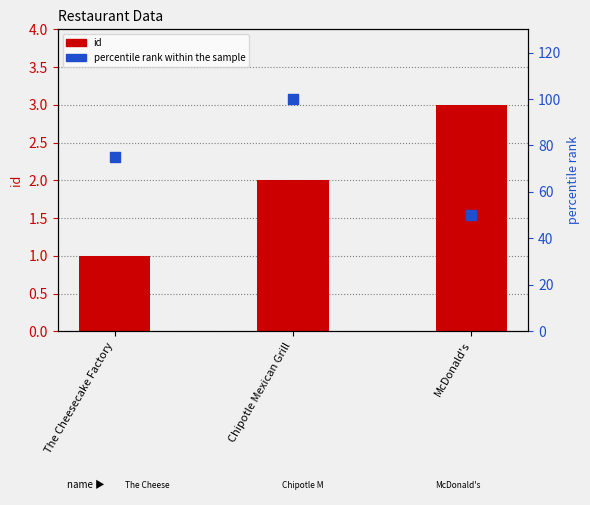

Which series contains the lowest Y value?

id